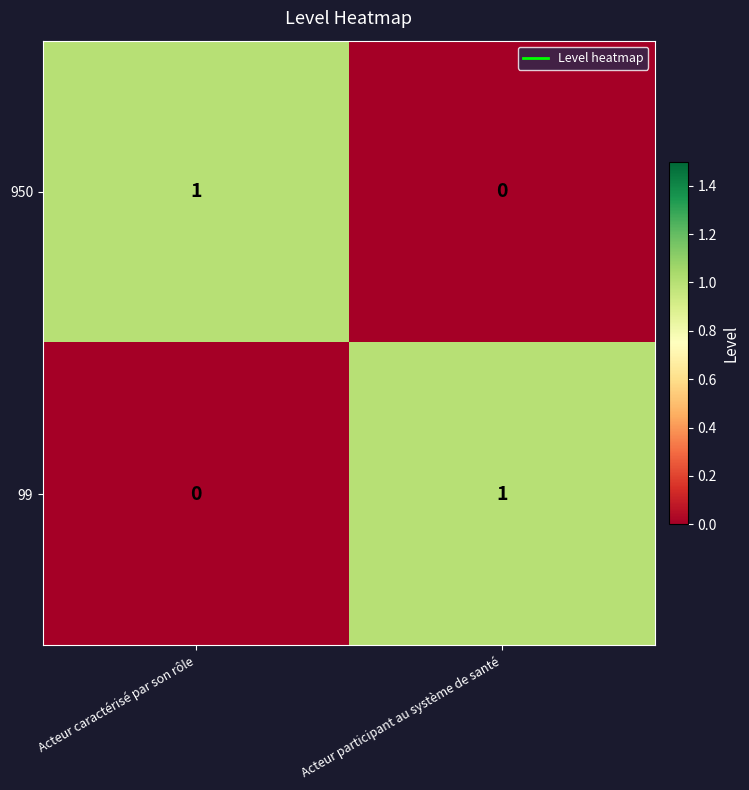

At Acteur participant au système de santé, list the series in order from smallest to largest.

950, 99